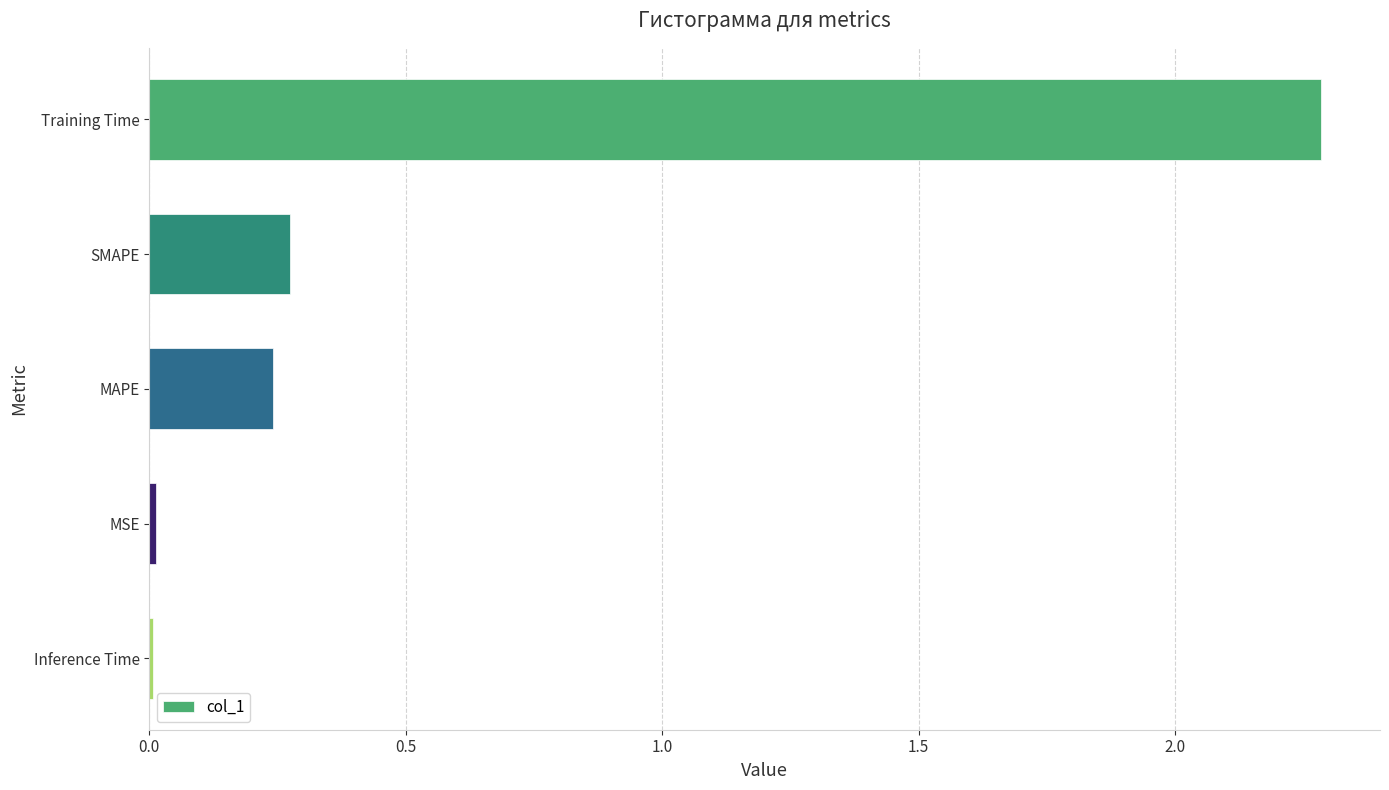

True or false: the data shows 3.9 at Training Time.

False